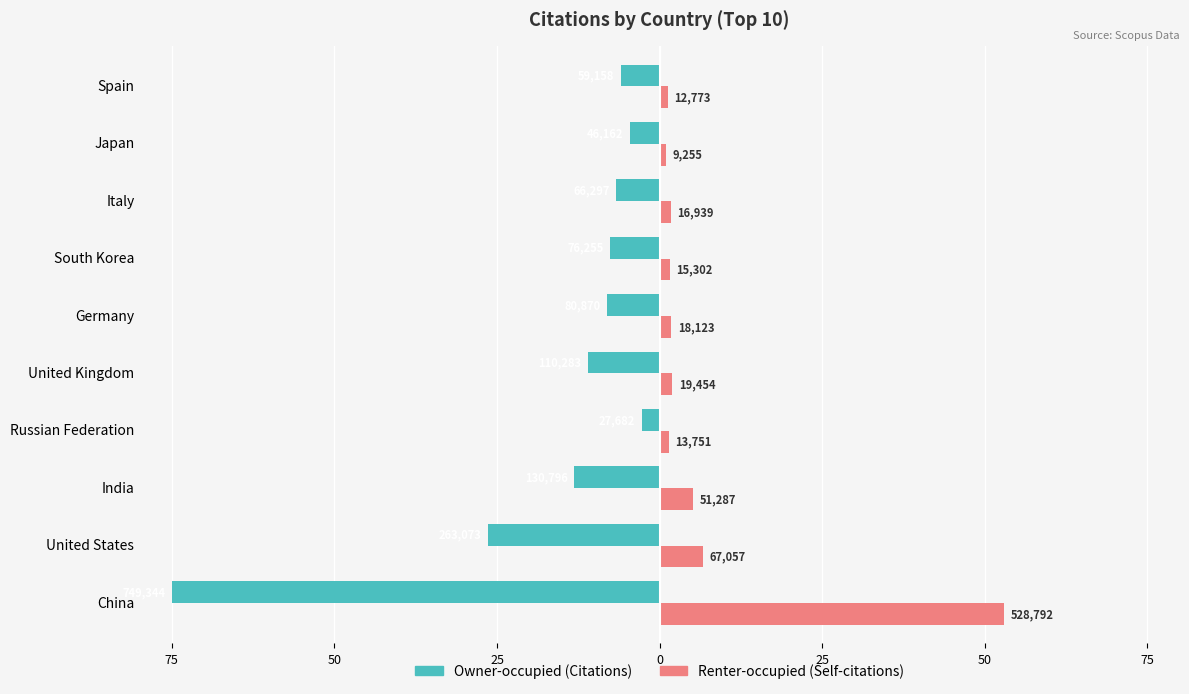

What is the value of the Renter-occupied bar at the 8th from the left?

1.7